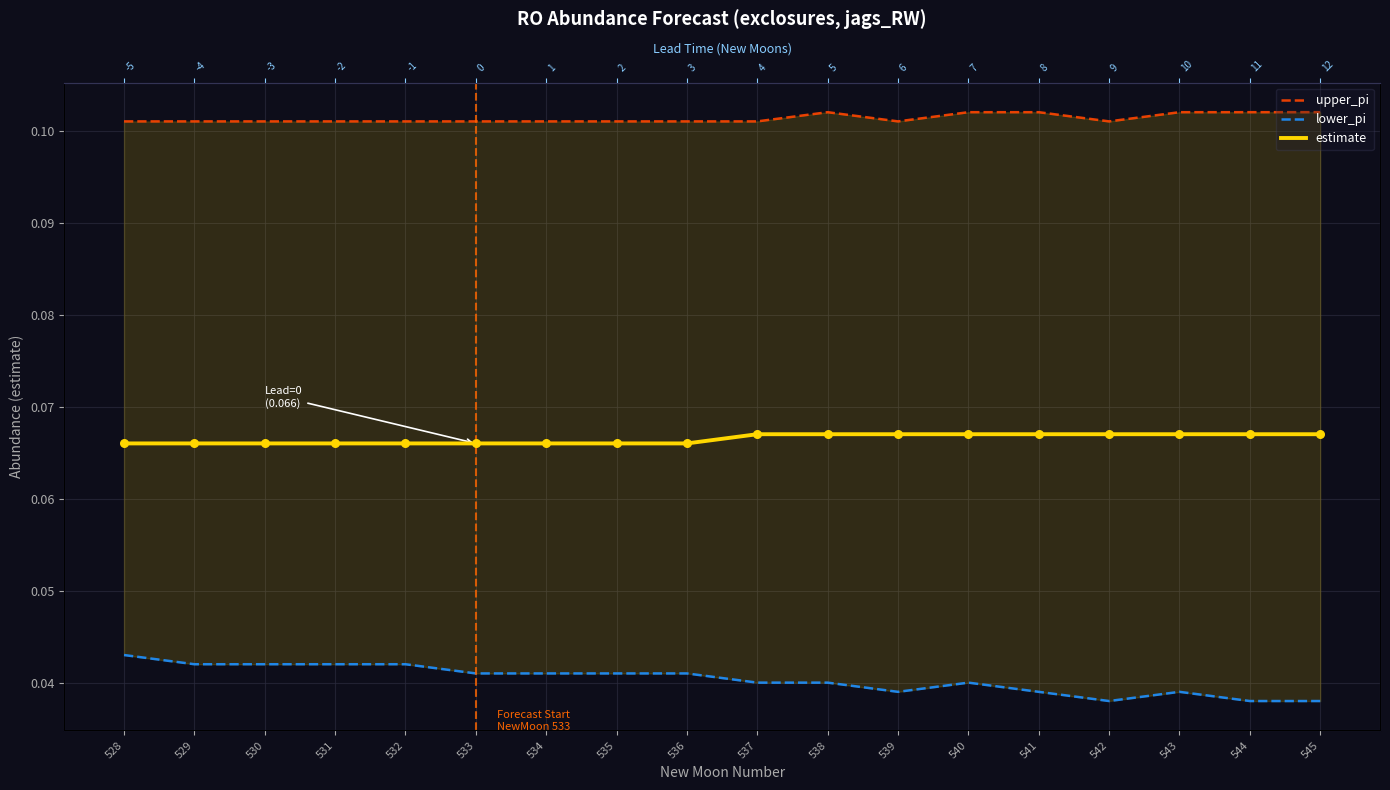

What is the total value across all series at 528?

0.2